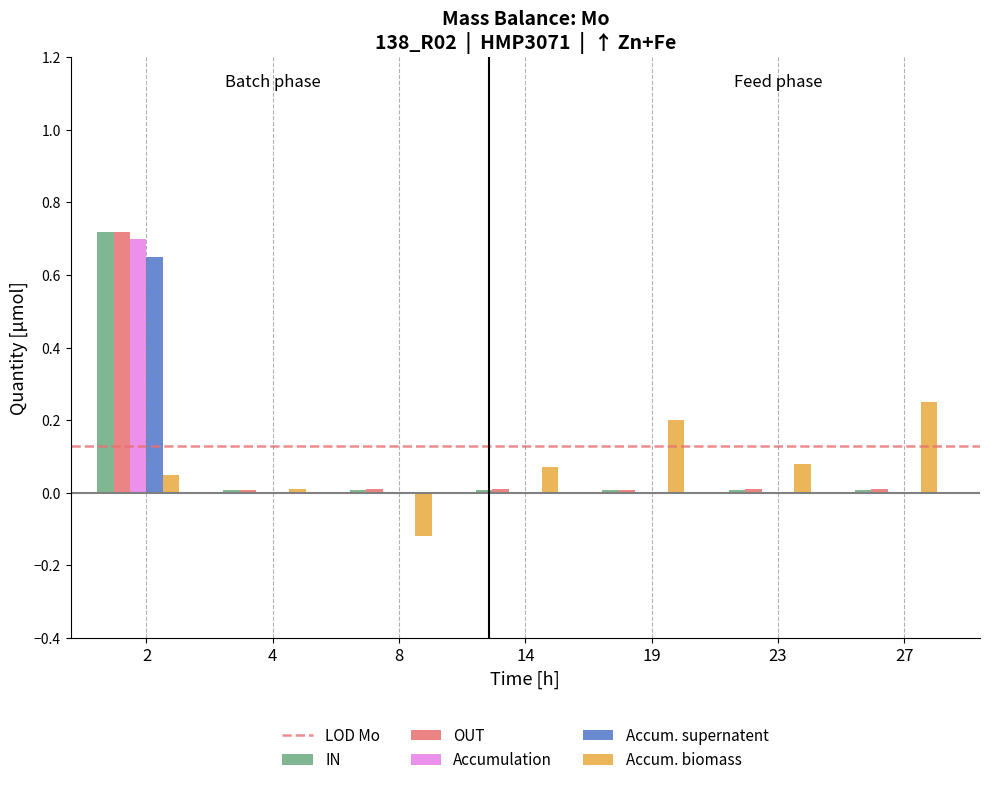

The value of OUT at 23 is 0.0. True or false?

True